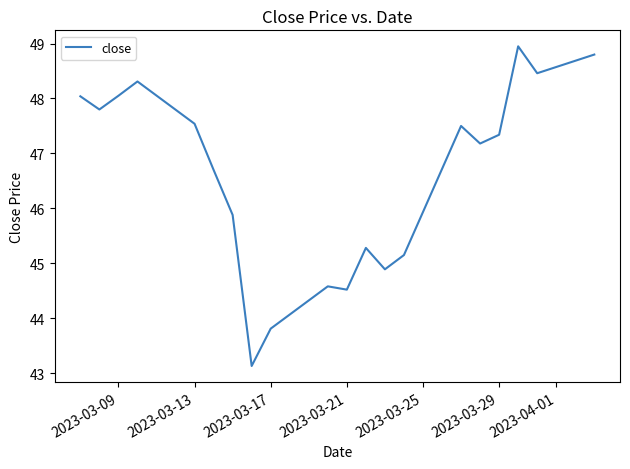

What is the minimum value shown in the chart?

43.1